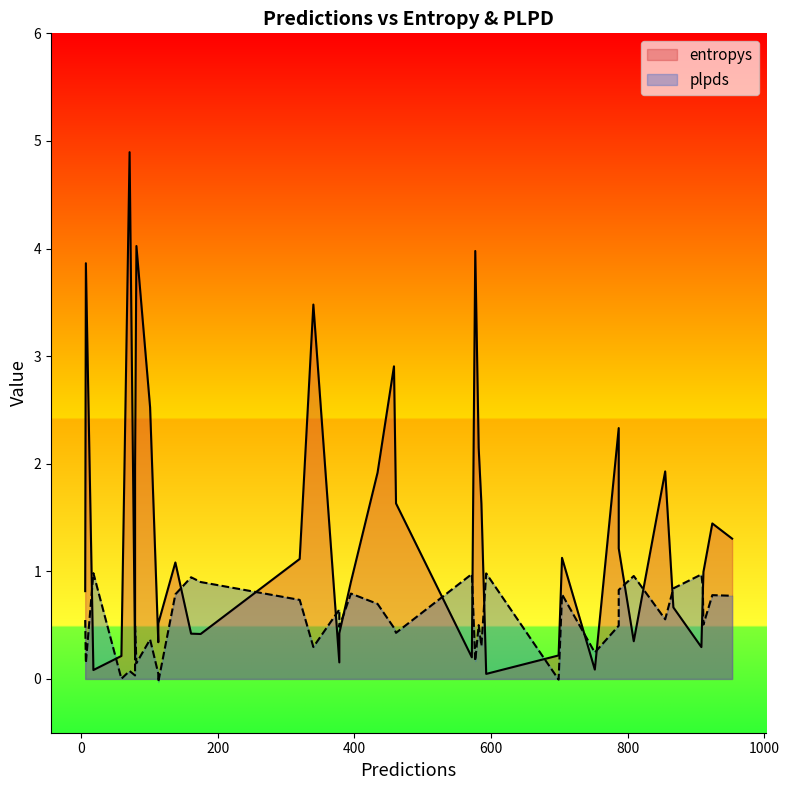

Reading left to right, list all the values displayed in this chart.

entropys: 113=0.3	704=1.1	953=1.3	458=2.9	7=3.9	378=0.4	699=0.2	79=2.0	138=1.1	18=0.1	79=0.2	911=1.0	572=0.2	81=4.0	582=2.1	71=4.9	395=0.9	113=0.5	161=0.4	787=2.3	809=0.4	910=0.8	593=0.0	175=0.4	752=0.1	6=0.8	908=0.3	855=1.9	924=1.4	461=1.6	101=2.5	787=1.2	59=0.2	378=0.2	586=1.6	434=1.9	867=0.7	577=4.0	340=3.5	320=1.1
plpds: 113=0.0	704=0.8	953=0.8	458=0.5	7=0.1	378=0.5	699=-0.0	79=0.5	138=0.8	18=1.0	79=0.0	911=0.5	572=1.0	81=0.1	582=0.5	71=0.1	395=0.8	113=-0.0	161=0.9	787=0.5	809=1.0	910=0.9	593=1.0	175=0.9	752=0.2	6=0.5	908=1.0	855=0.6	924=0.8	461=0.4	101=0.4	787=0.8	59=0.0	378=0.6	586=0.3	434=0.7	867=0.8	577=0.2	340=0.3	320=0.7